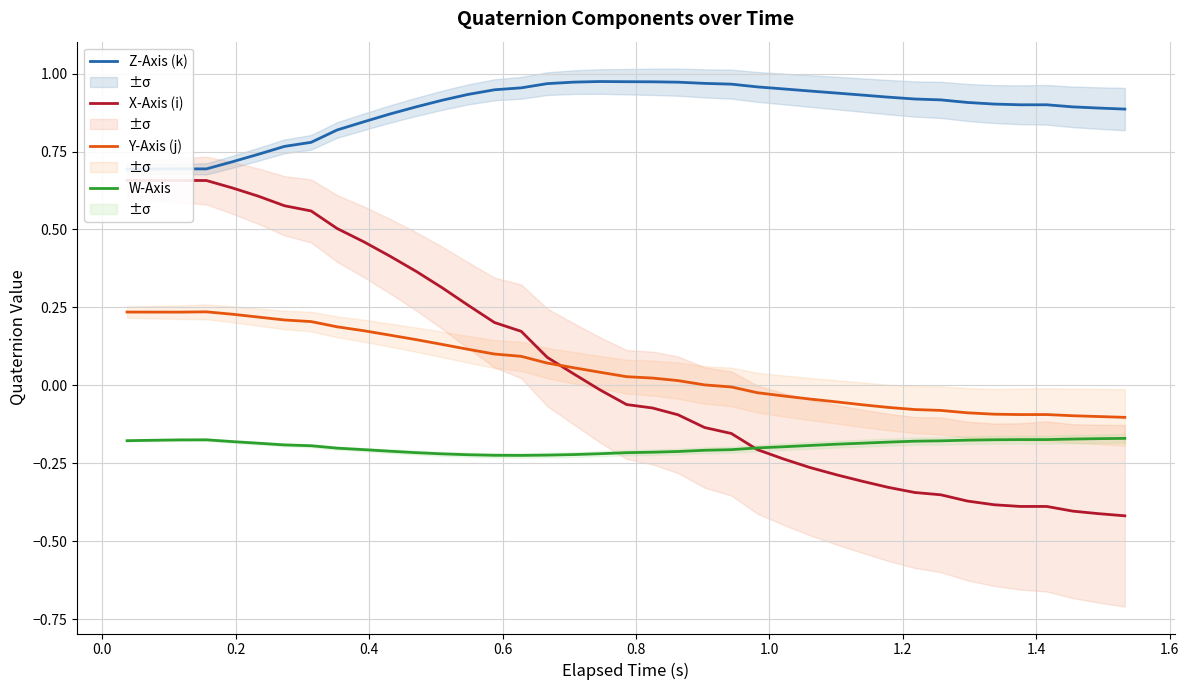

True or false: W-Axis and Y-Axis (j) cross at least once.

False